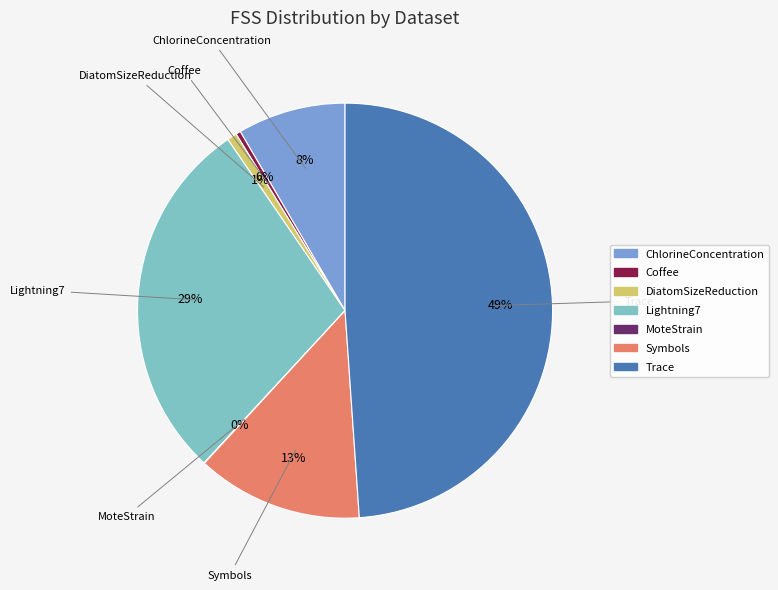

What is the largest slice in the pie chart?

Trace